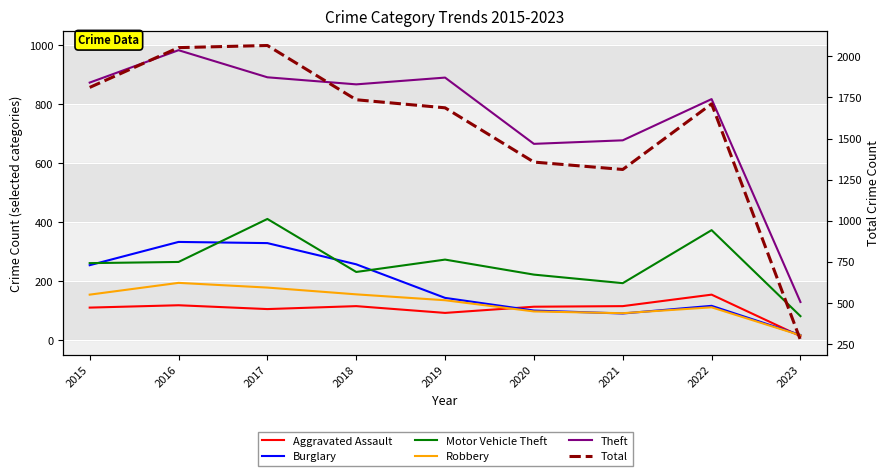

Where is the first local maximum for Motor Vehicle Theft?

2017